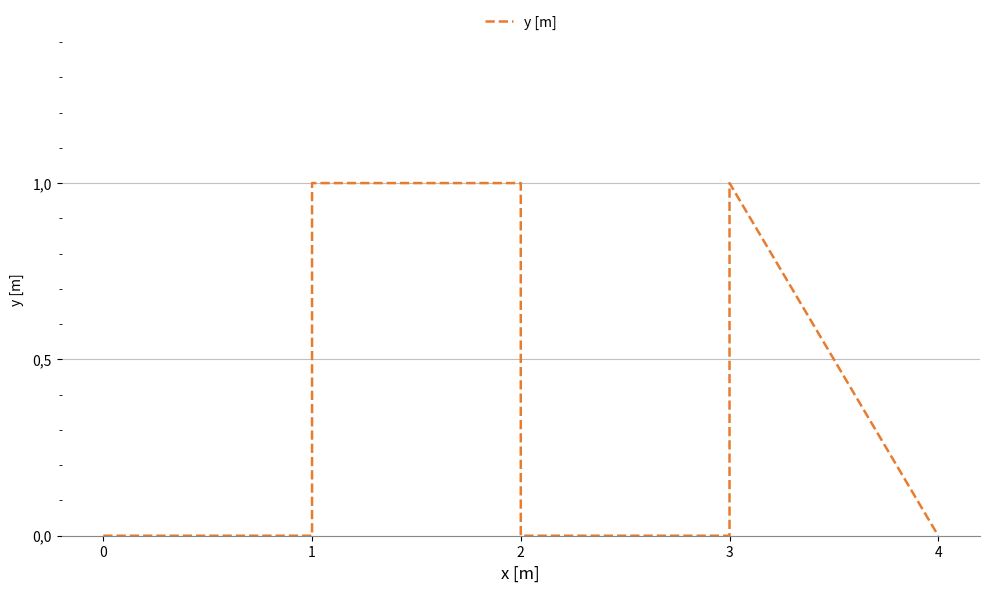

True or false: the data shows 1 at 4.

False